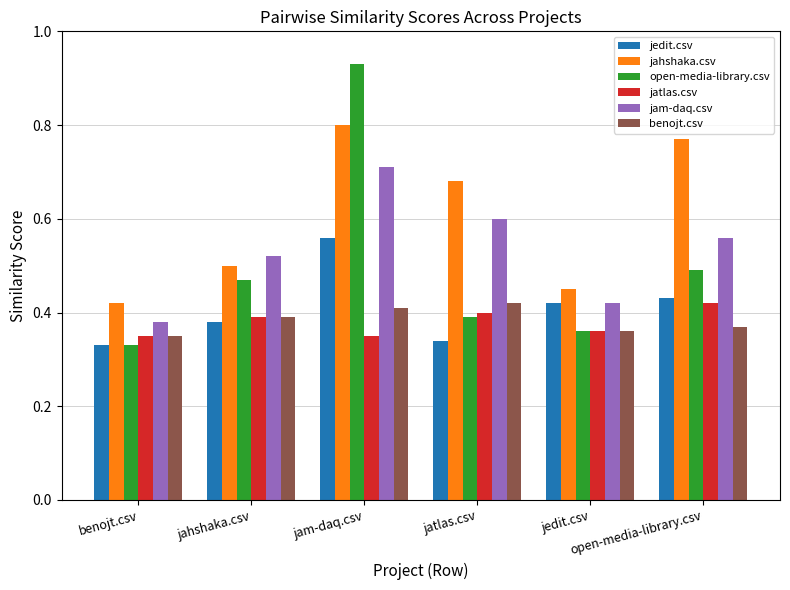

At how many categories does at least one series exceed 0?

6